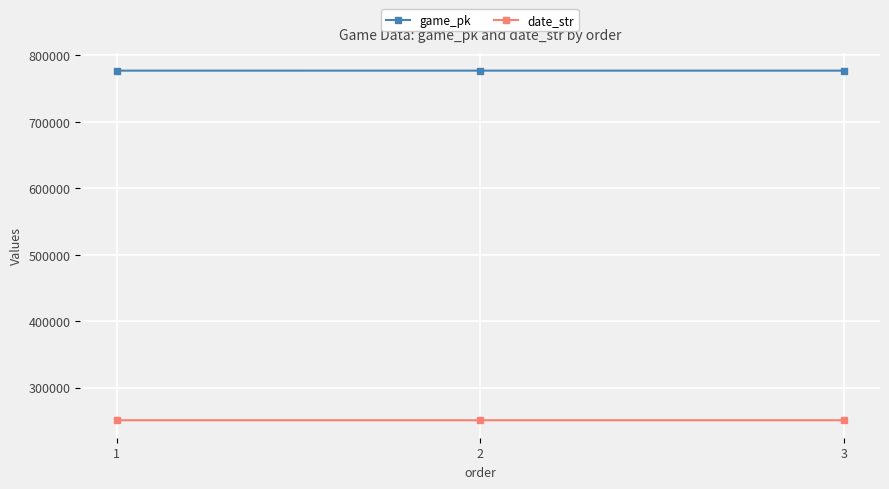

What are all the series names shown in the legend?

game_pk, date_str